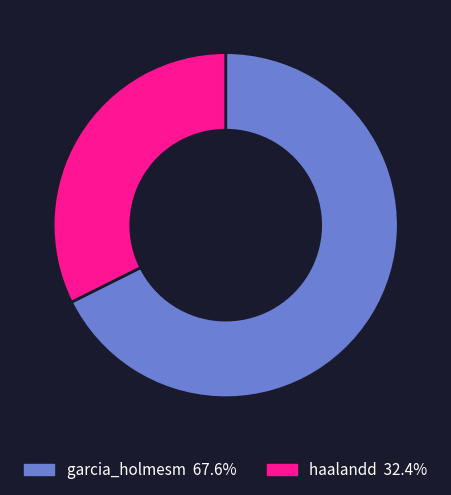

How many segments does this pie chart have?

2